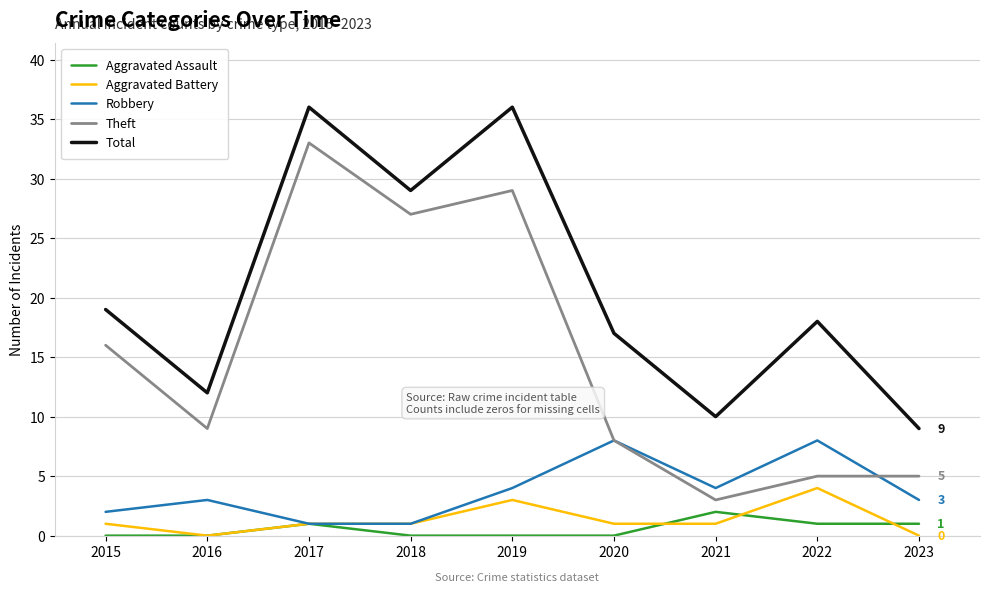

Reading right to left, list all the values displayed in this chart.

Aggravated Assault: 1	1	2	0	0	0	1	0	0
Aggravated Battery: 0	4	1	1	3	1	1	0	1
Robbery: 3	8	4	8	4	1	1	3	2
Theft: 5	5	3	8	29	27	33	9	16
Total: 9	18	10	17	36	29	36	12	19